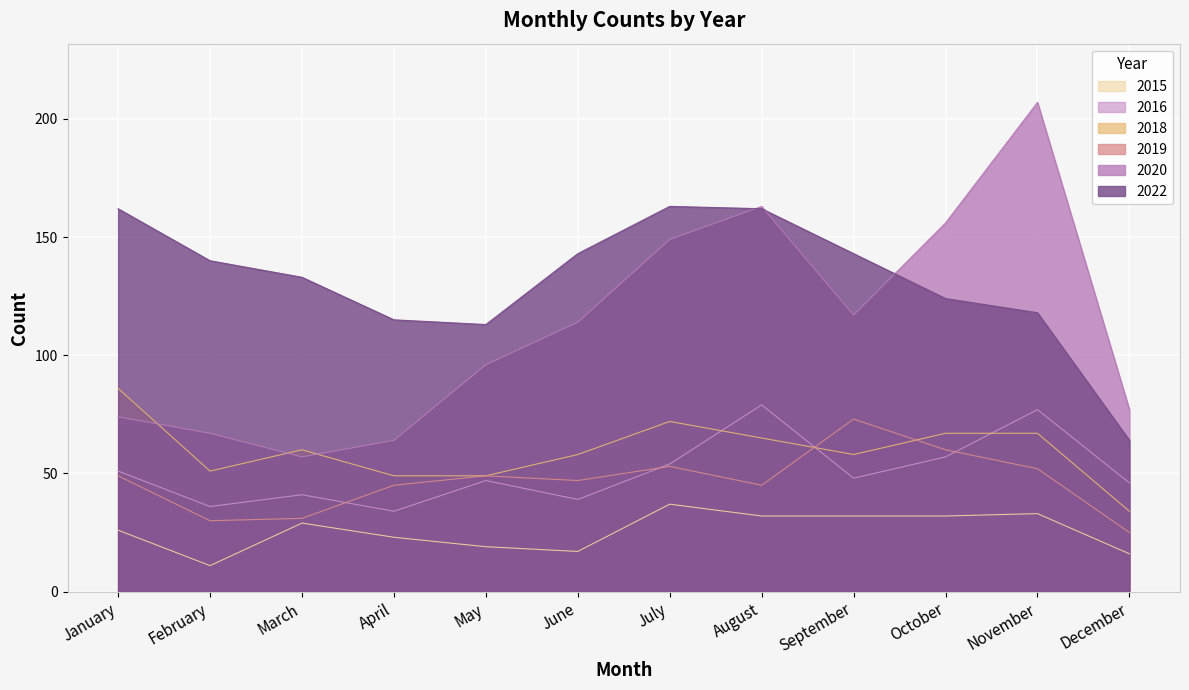

What is the difference between the highest and lowest values at February?

129